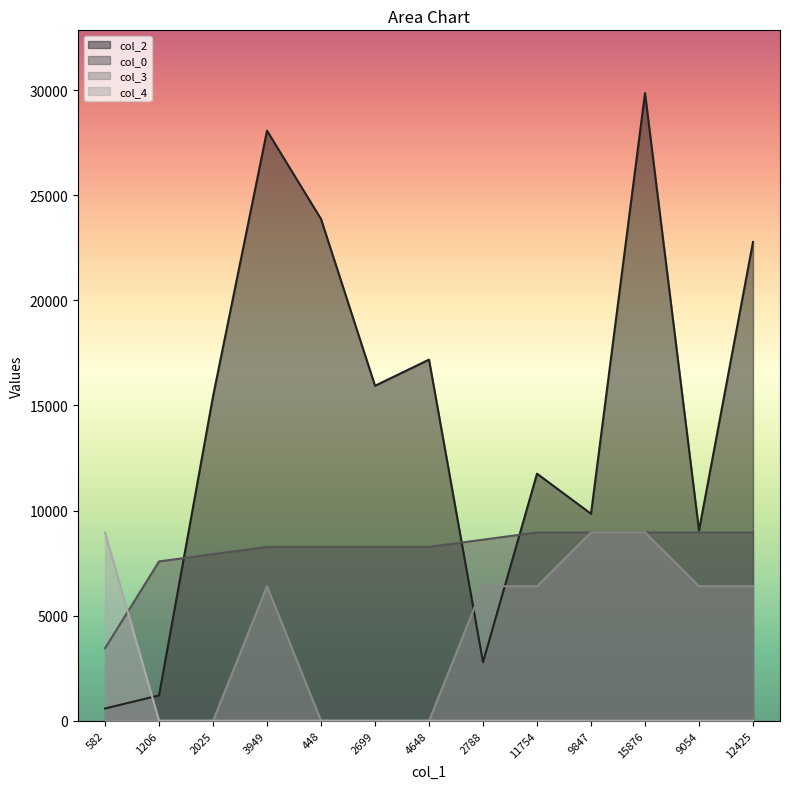

Reading left to right, what are all the values shown in this chart?

col_2: 582.0	1206.0	15434.0	28071.0	23871.0	15937.0	17181.0	2788.0	11754.0	9847.0	29863.0	9054.0	22780.0
col_0: 3445.7	7580.6	7925.2	8269.8	8269.8	8269.8	8269.8	8614.3	8958.9	8958.9	8958.9	8958.9	8958.9
col_3: 0.0	0.0	0.0	6399.2	0.0	0.0	0.0	6399.2	6399.2	8958.9	8958.9	6399.2	6399.2
col_4: 8958.9	0.0	0.0	0.0	0.0	0.0	0.0	0.0	0.0	0.0	0.0	0.0	0.0